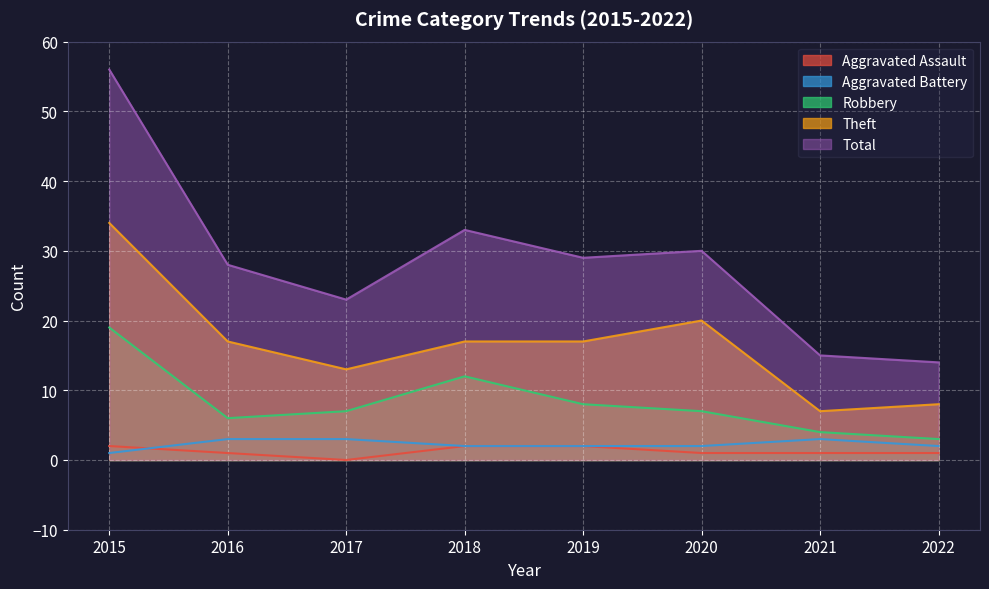

The Robbery series shows 11 at 2017. True or false?

False